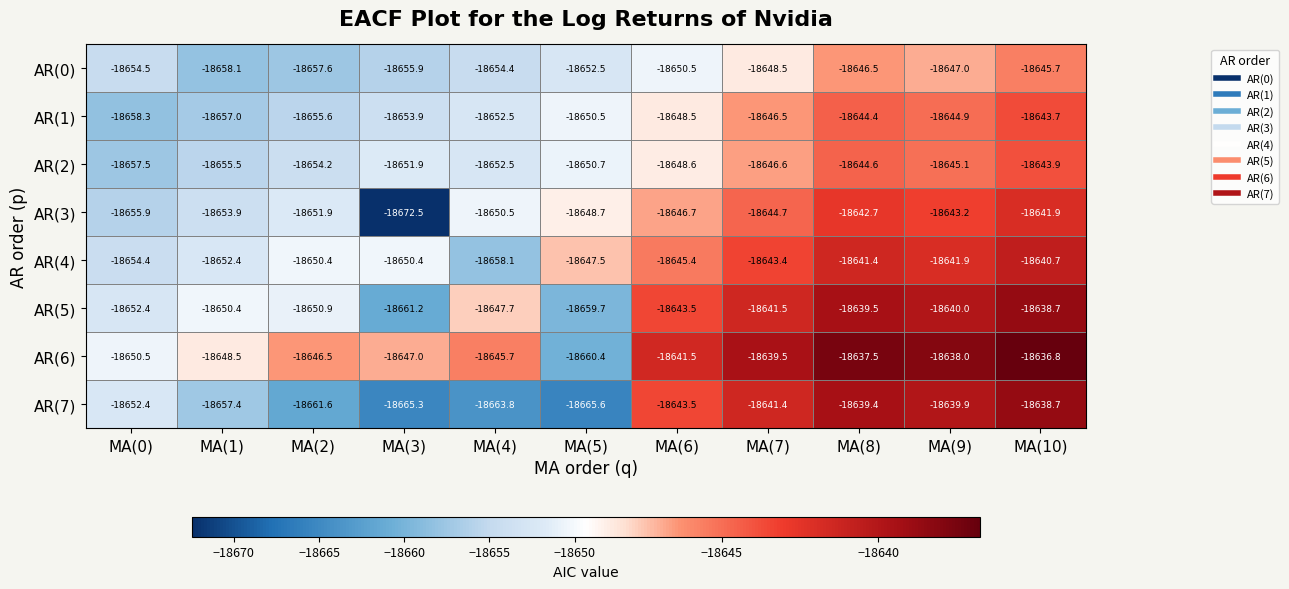

What is the approximate value of AR(3) at MA(4)?

-18650.5